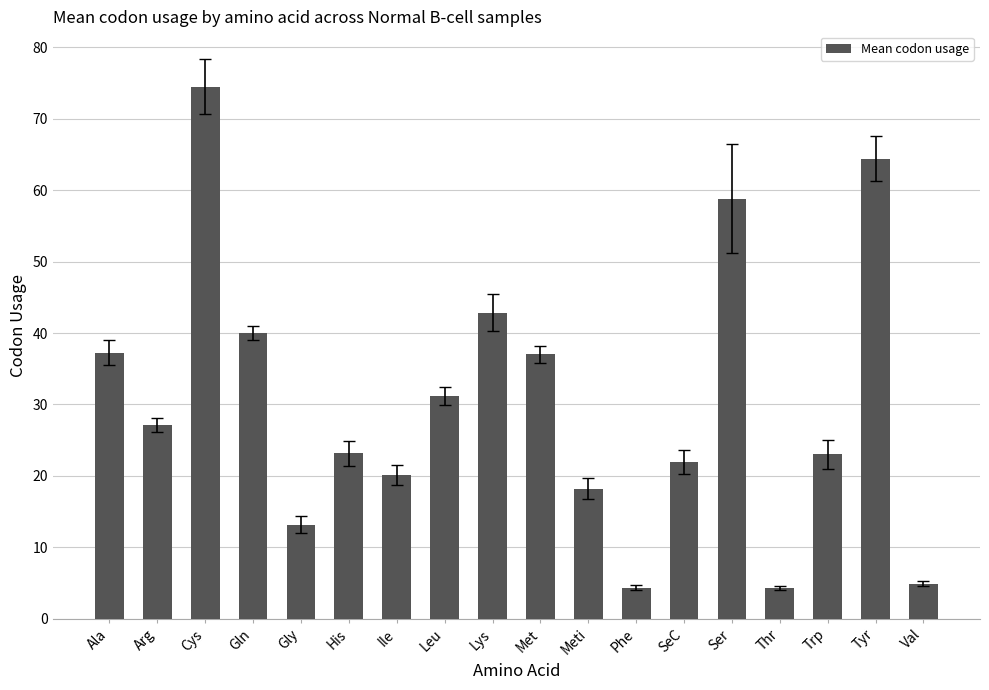

What is the difference between the maximum and minimum values?

70.2